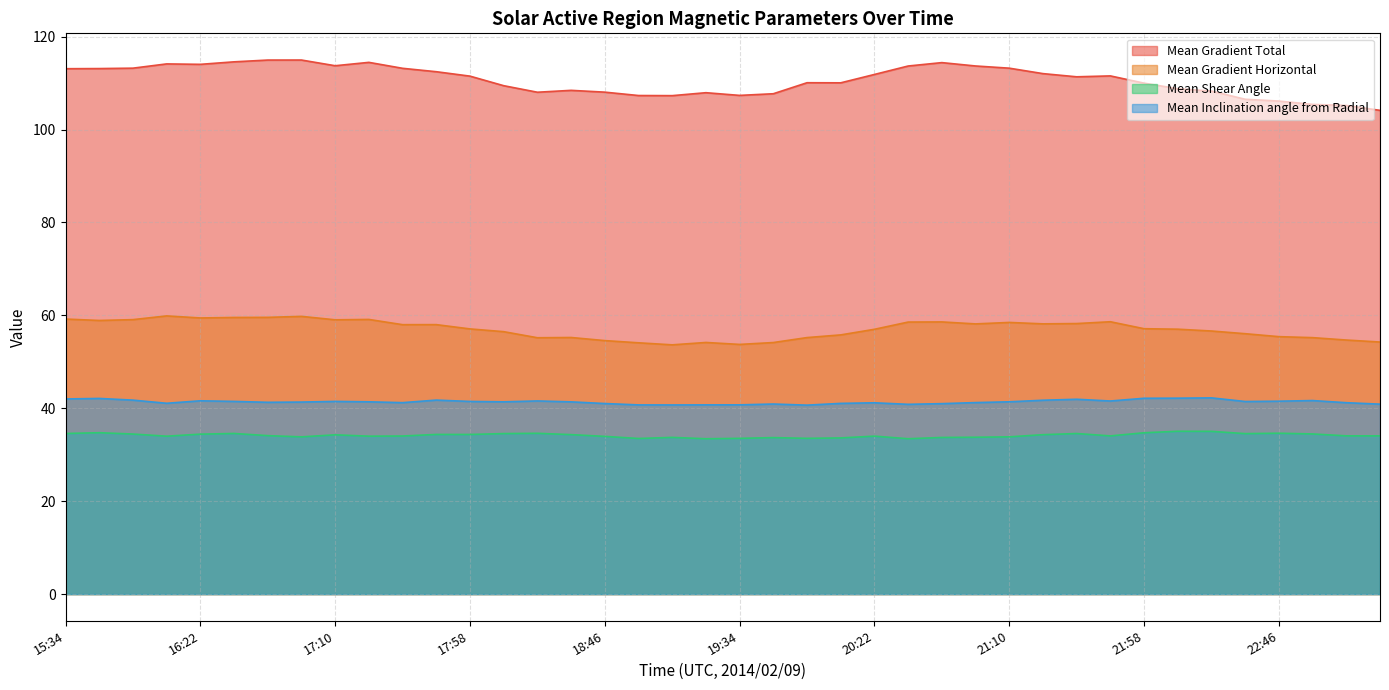

What is the average value of the Mean Shear Angle series?

34.2